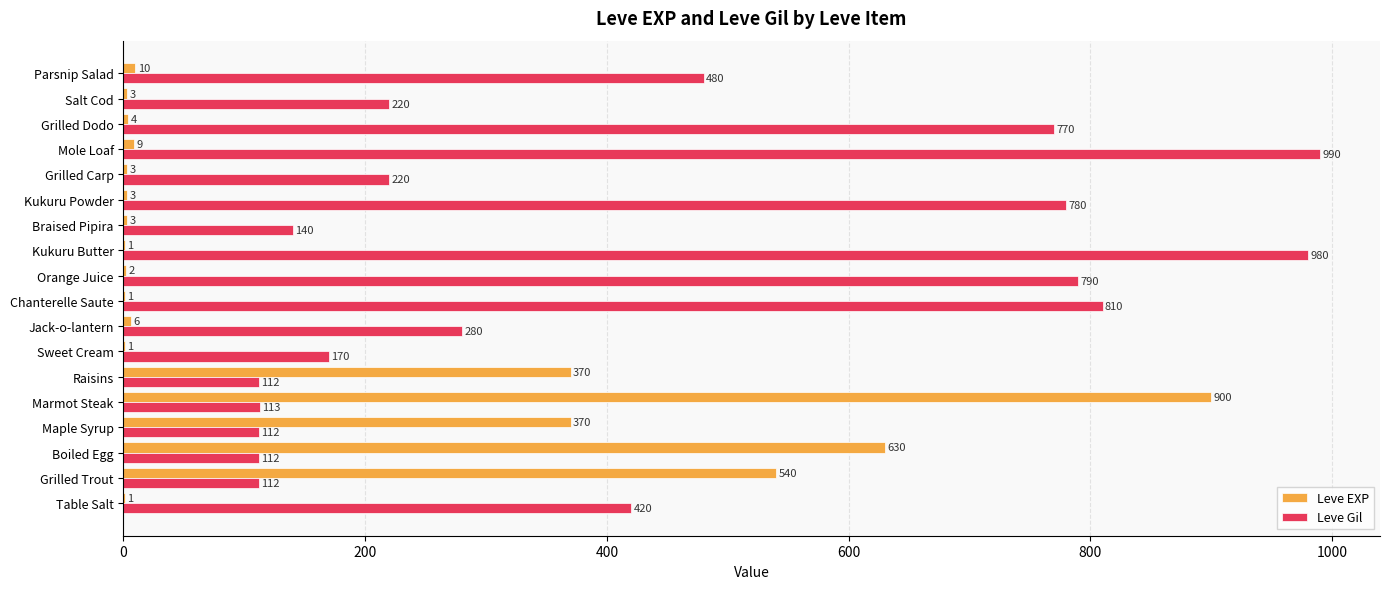

What is the sum of all Leve EXP values?

2857